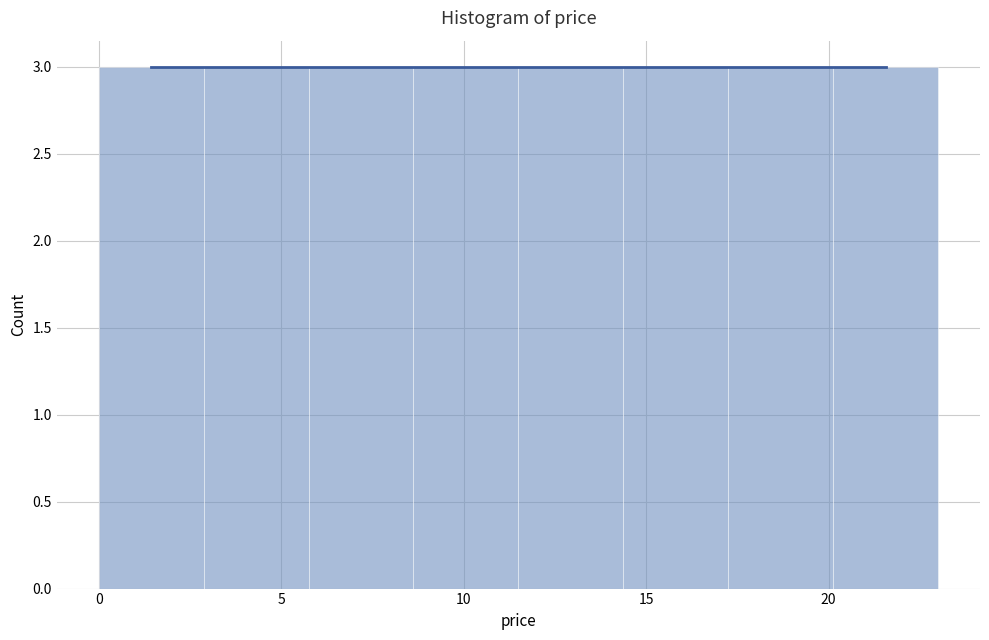

Reading left to right, transcribe this chart: for each bar, give the range it covers on the x-axis and its height. Neither the bar edges nor the heights are printed on the chart, so give them approximately, as read against the axes.

0.0 to 3.0: 3
3.0 to 6.0: 3
6.0 to 8.5: 3
8.5 to 11.5: 3
11.5 to 14.5: 3
14.5 to 17.5: 3
17.5 to 20.0: 3
20.0 to 23.0: 3